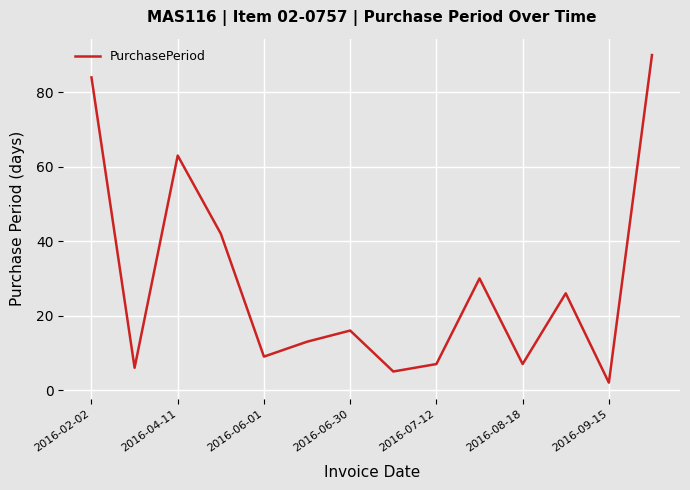

What is the maximum value shown in the chart?

90